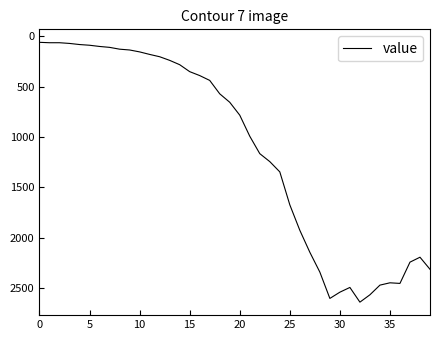

What is the greatest value displayed?

2640